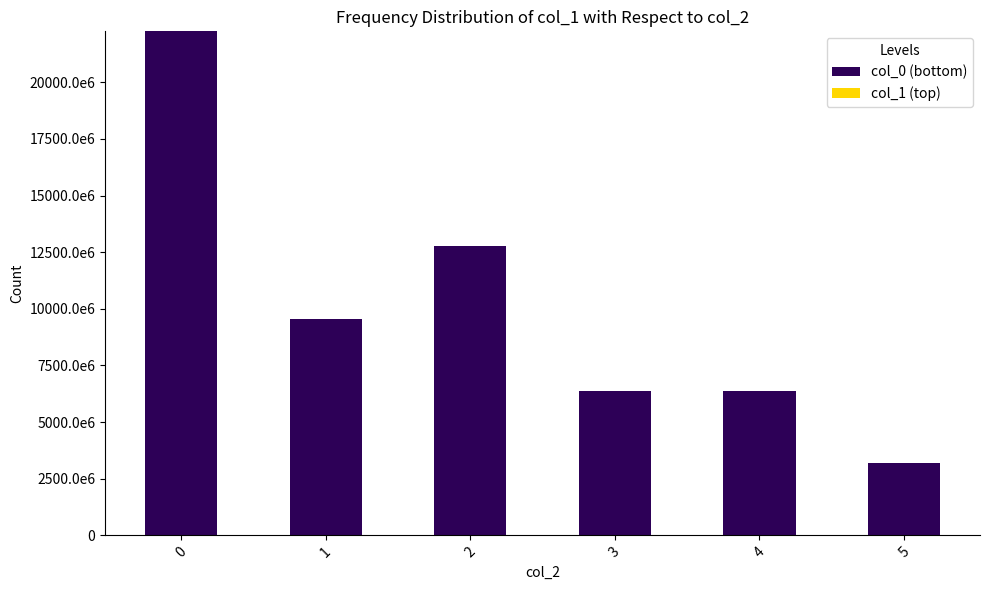

Rank the series at 1 from lowest to highest value.

col_1 (top), col_0 (bottom)